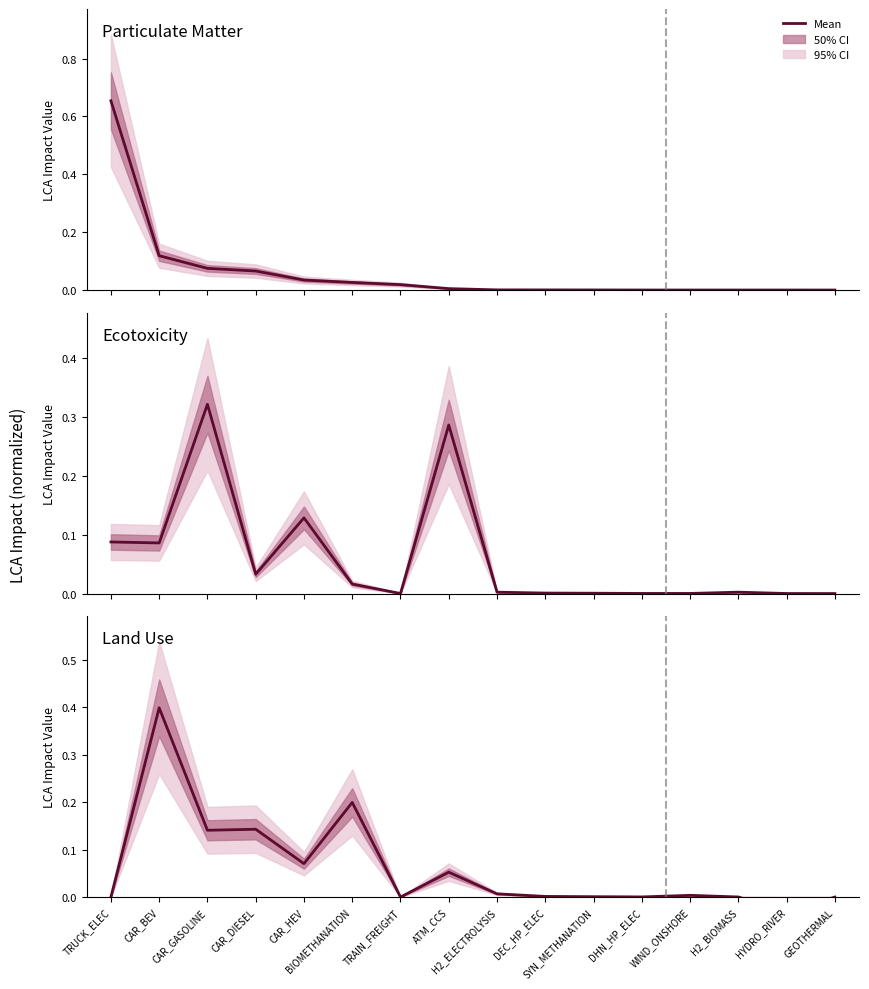

Rank the series at CAR_DIESEL from lowest to highest value.

ECOTOXICITY, PARTICULATE_MATTER, LANDUSE